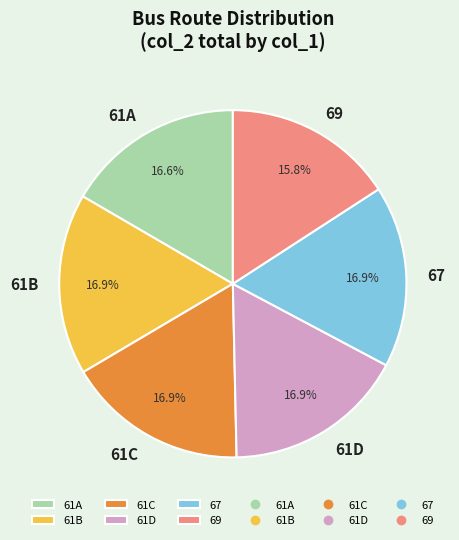

What percentage is the 61A slice, to the nearest percent?

17%